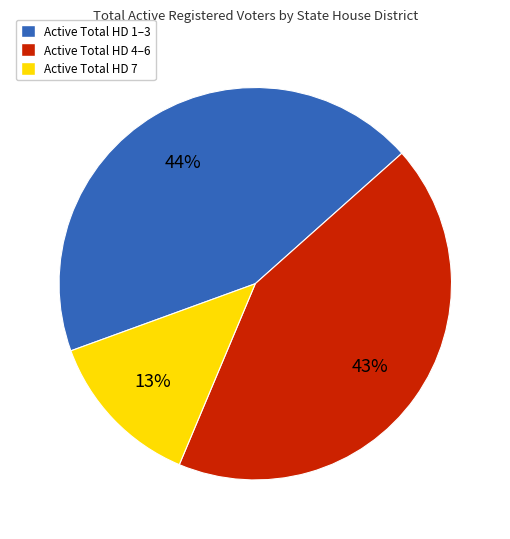

Combined, do Active Total HD 7 and Active Total HD 4–6 account for over 50%?

Yes